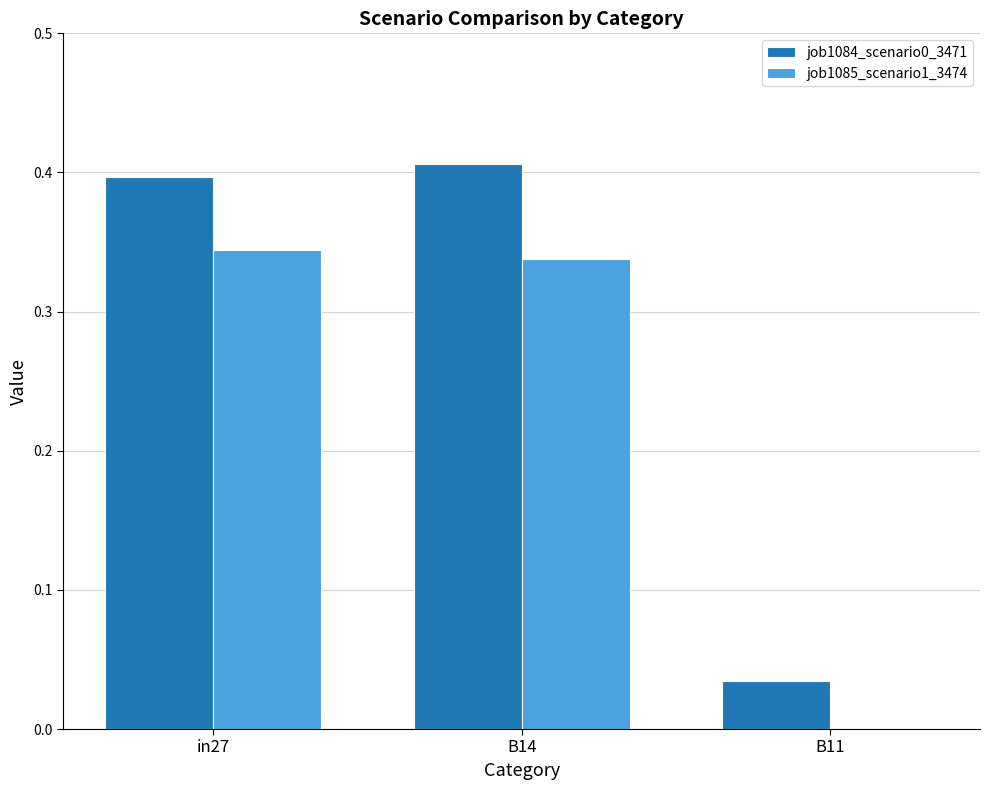

Is the value of job1085_scenario1_3474 at in27 greater than the value of job1084_scenario0_3471 at B11?

Yes